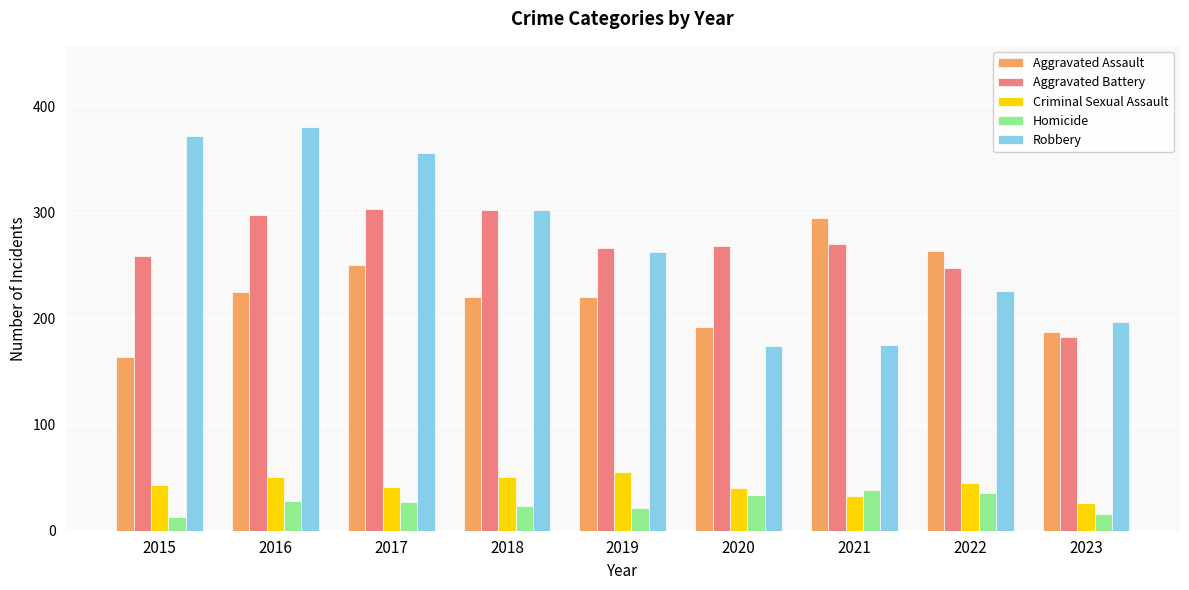

Which series changed the most between 2017 and 2022?

Robbery